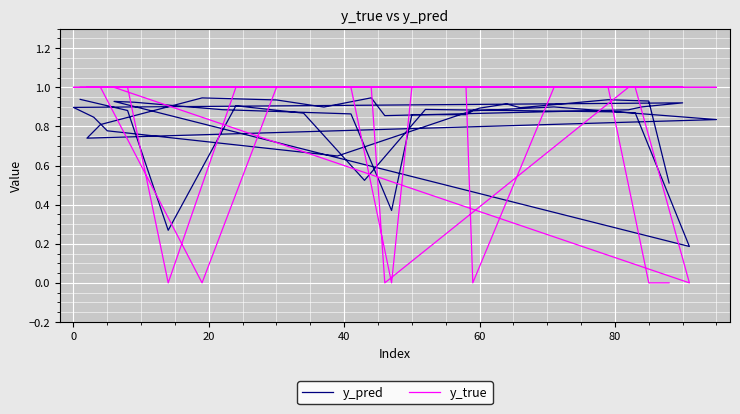

Reading right to left, list all the values displayed in this chart.

y_pred: 0.5	0.9	0.9	0.9	0.9	0.9	0.6	0.8	0.8	0.9	0.9	0.9	0.9	0.9	0.9	0.9	0.9	0.9	0.8	0.7	0.8	0.9	0.9	0.9	0.9	0.4	0.9	0.9	0.9	0.9	0.2	0.9	0.9	0.9	0.5	0.9	0.9	0.3	0.9	0.9
y_true: 0.0	0.0	1.0	1.0	1.0	1.0	1.0	1.0	1.0	1.0	1.0	1.0	1.0	0.0	1.0	1.0	1.0	0.0	1.0	1.0	1.0	1.0	0.0	1.0	1.0	0.0	1.0	1.0	1.0	1.0	0.0	1.0	1.0	1.0	1.0	1.0	1.0	0.0	1.0	1.0